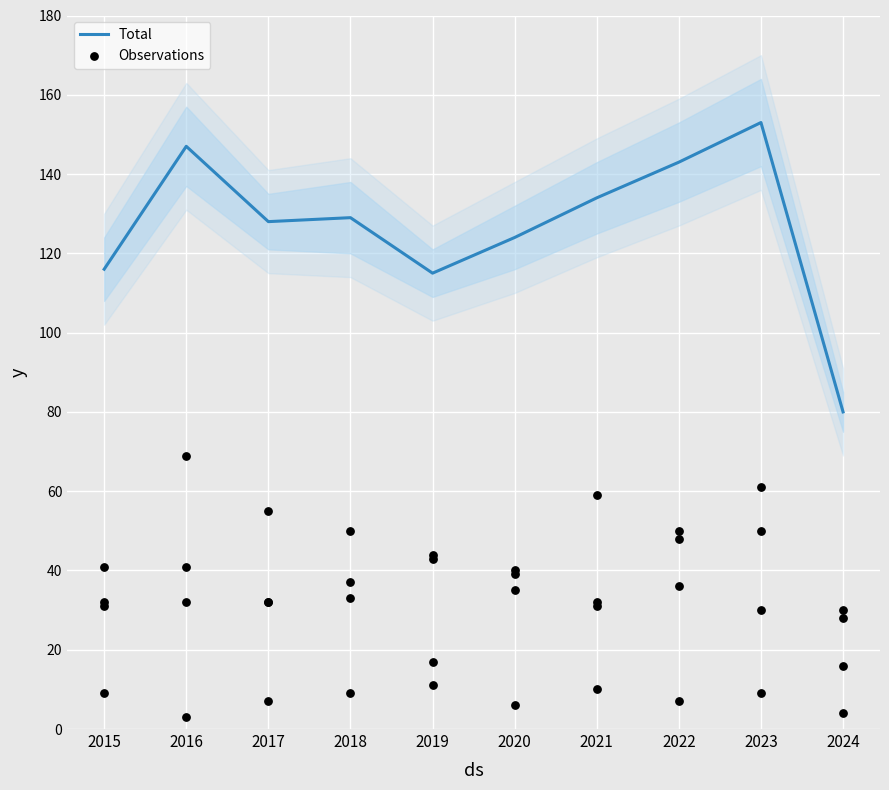

Which series has the largest total across all categories?

Total